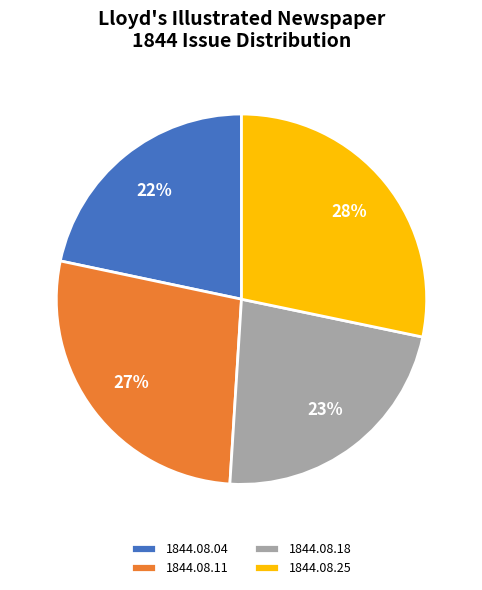

What percentage is the 1844.08.25 slice, to the nearest percent?

28%